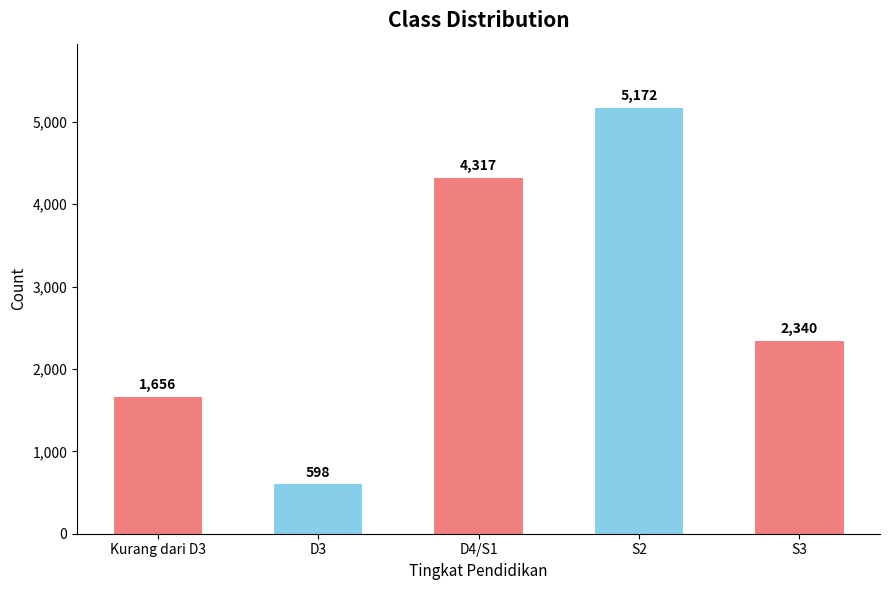

Which category has the highest value across all series?

S2